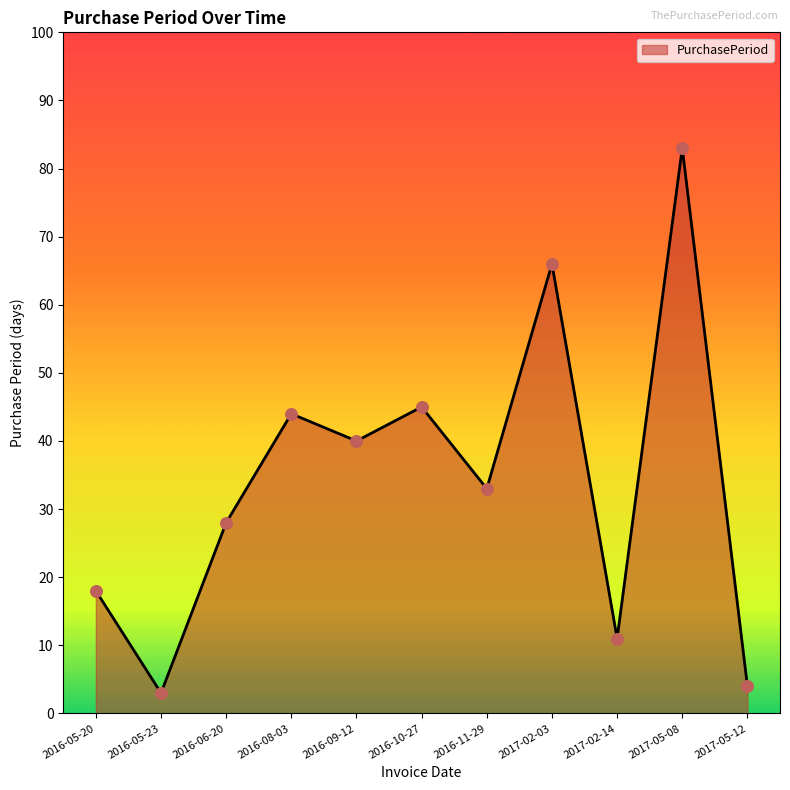

Which has a higher value, 2017-02-03 or 2017-05-12?

2017-02-03